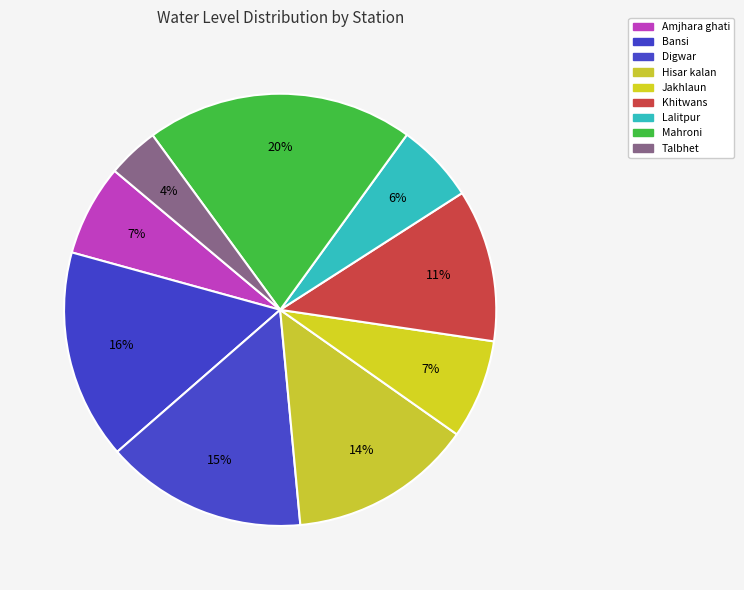

How many slices are in this pie chart?

9